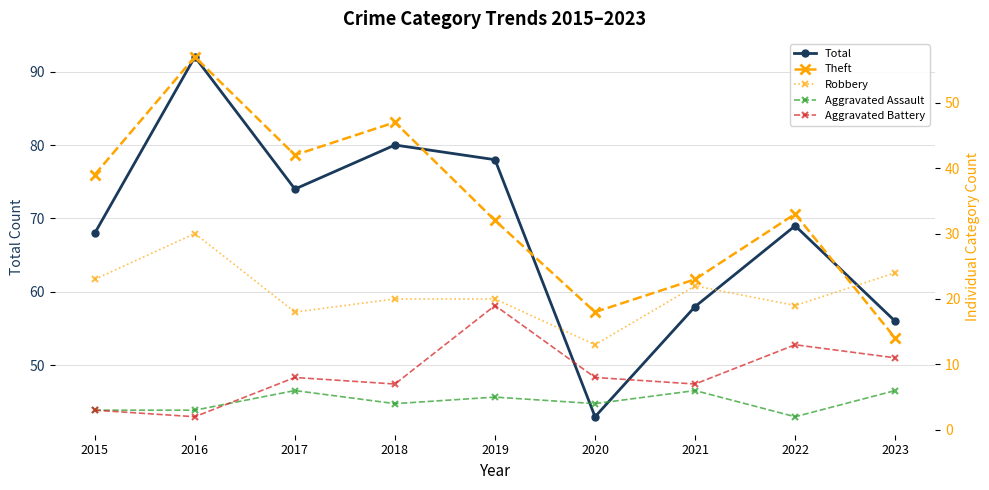

What is the value of the Aggravated Assault point at the 1st from the left?

3